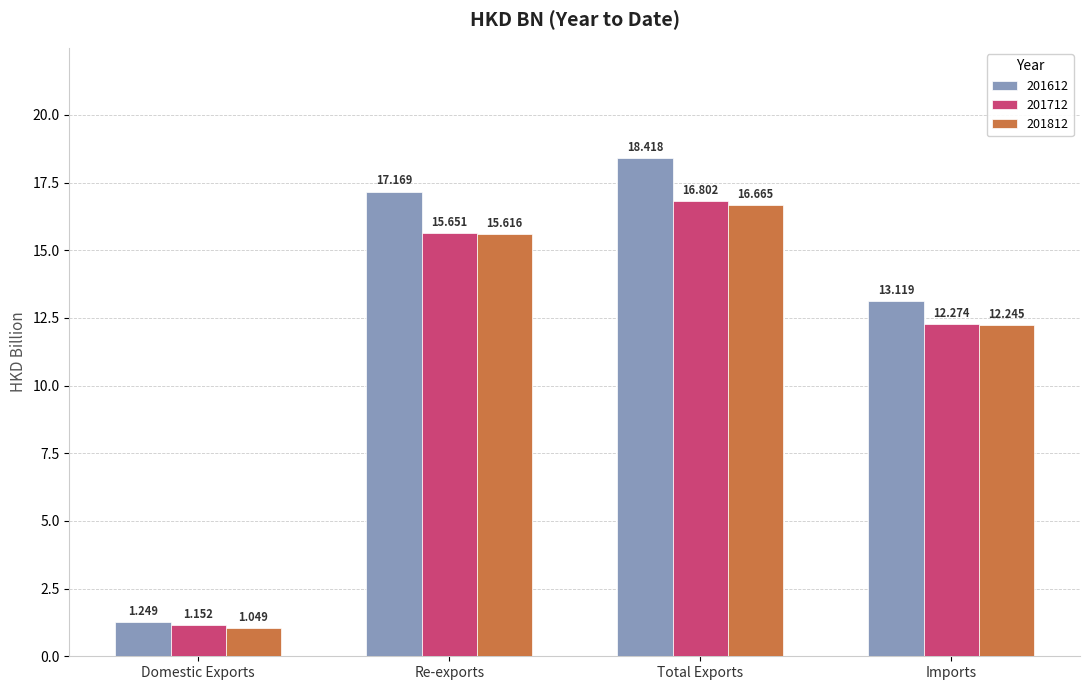

Is the value of 201812 at Total Exports greater than the value of 201712 at Total Exports?

No